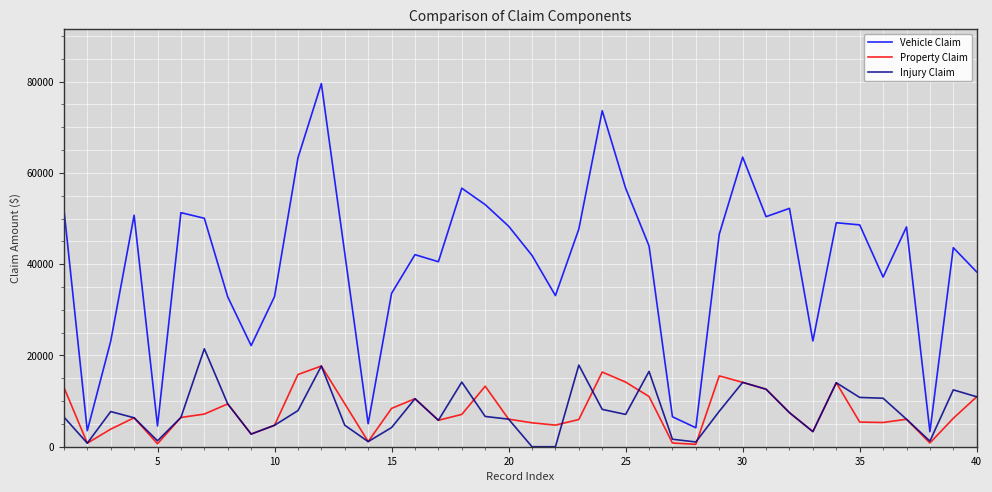

Which series has the largest total across all categories?

Vehicle Claim